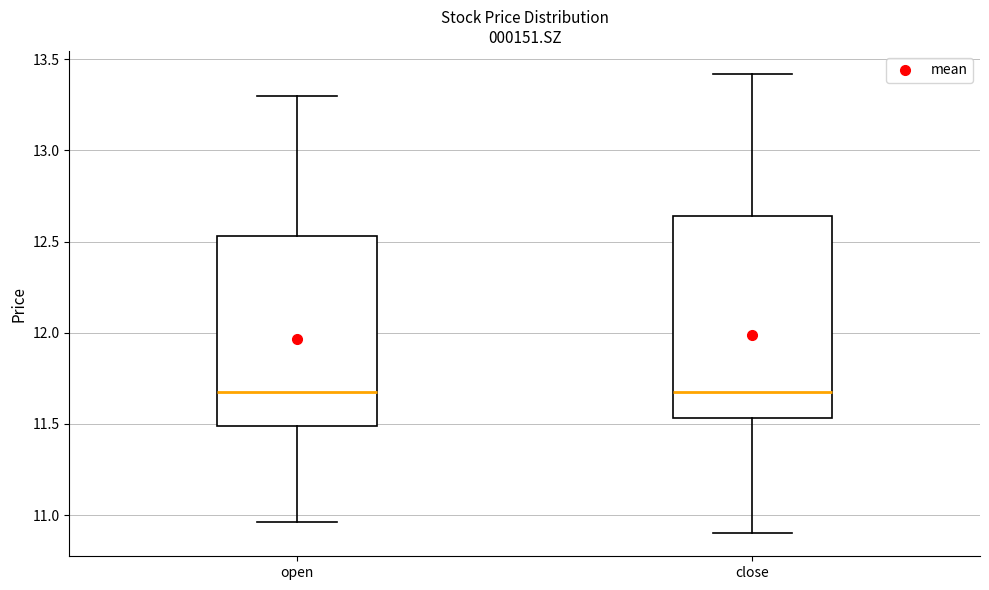

Reading left to right, read every box against the y-axis: the position of its median line, the range the box covers, and the ends of its whiskers. The values are not printed on the chart, so give them approximately, as read against the axis.

open: median 11.70, box 11.50 to 12.55, whiskers 10.95 to 13.30
close: median 11.70, box 11.55 to 12.65, whiskers 10.90 to 13.40